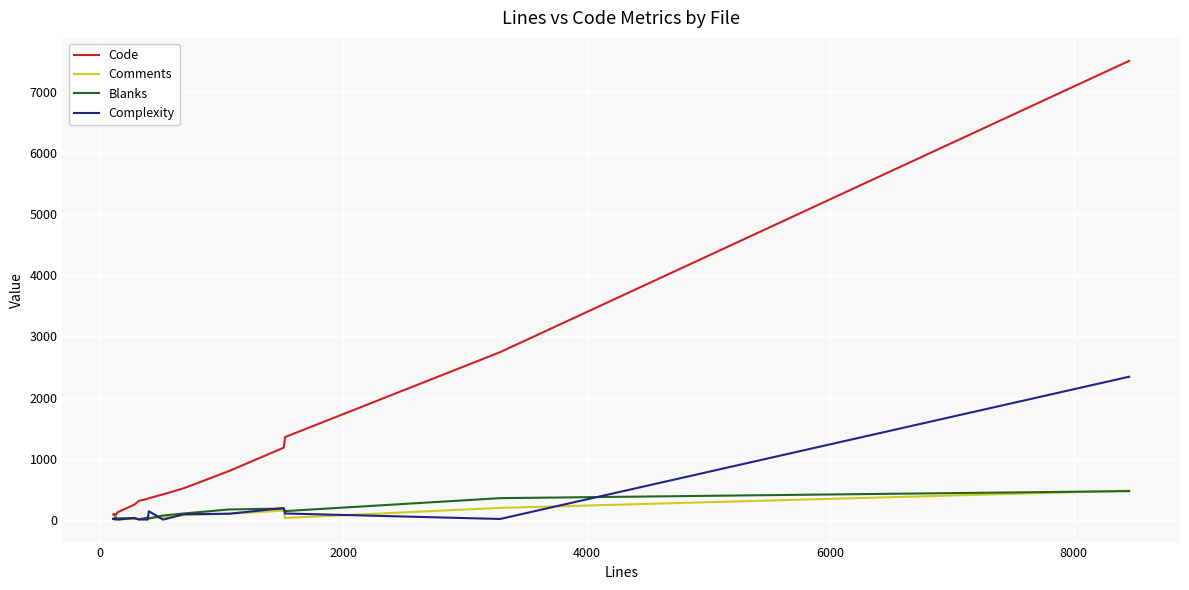

What are all the series names shown in the legend?

Code, Comments, Blanks, Complexity